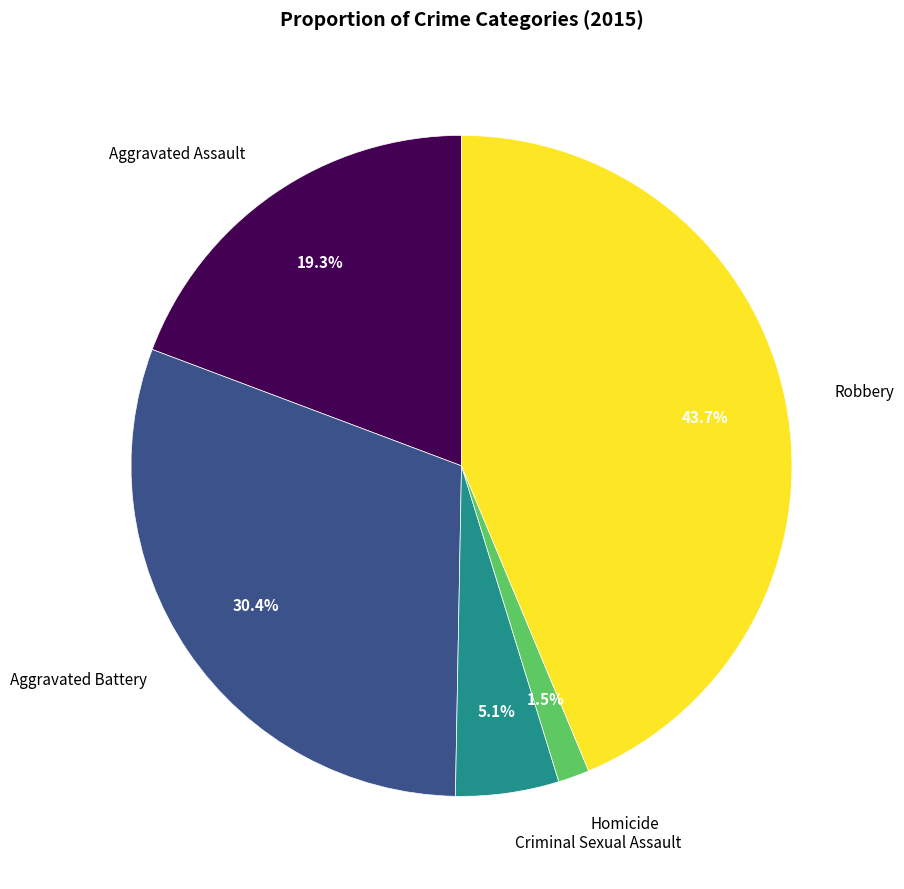

Rank the categories by value from lowest to highest.

Homicide, Criminal Sexual Assault, Aggravated Assault, Aggravated Battery, Robbery